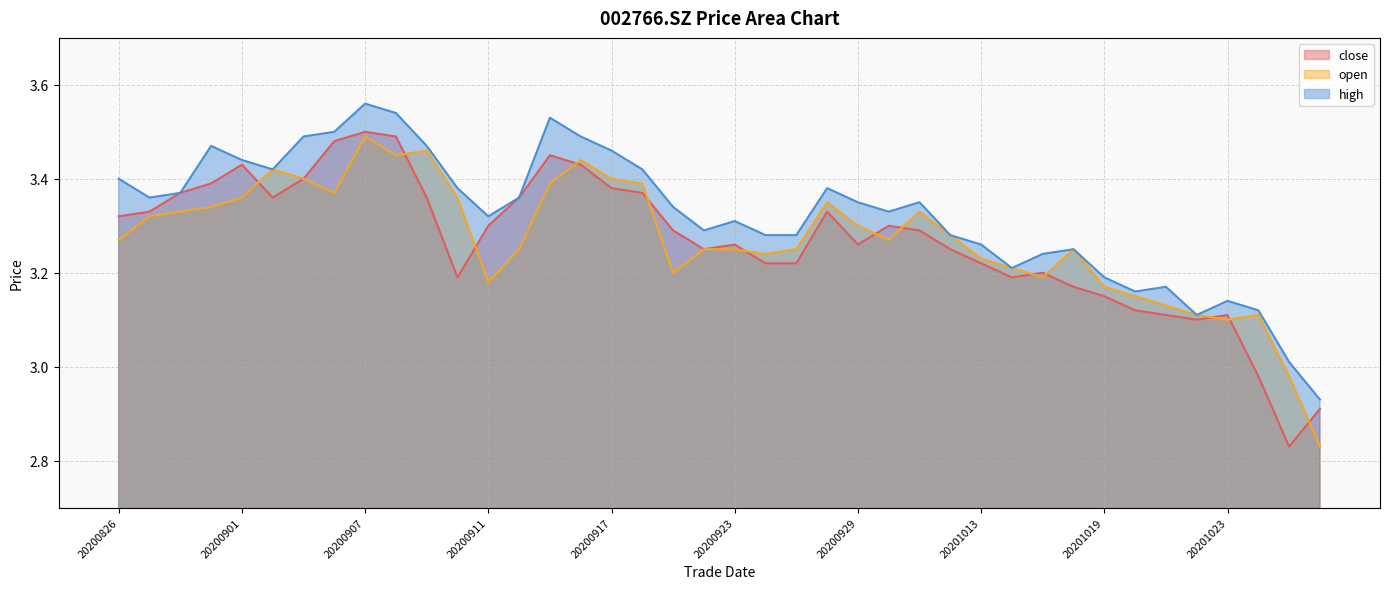

Between 20200826 and 20200929, which series saw the biggest shift?

close